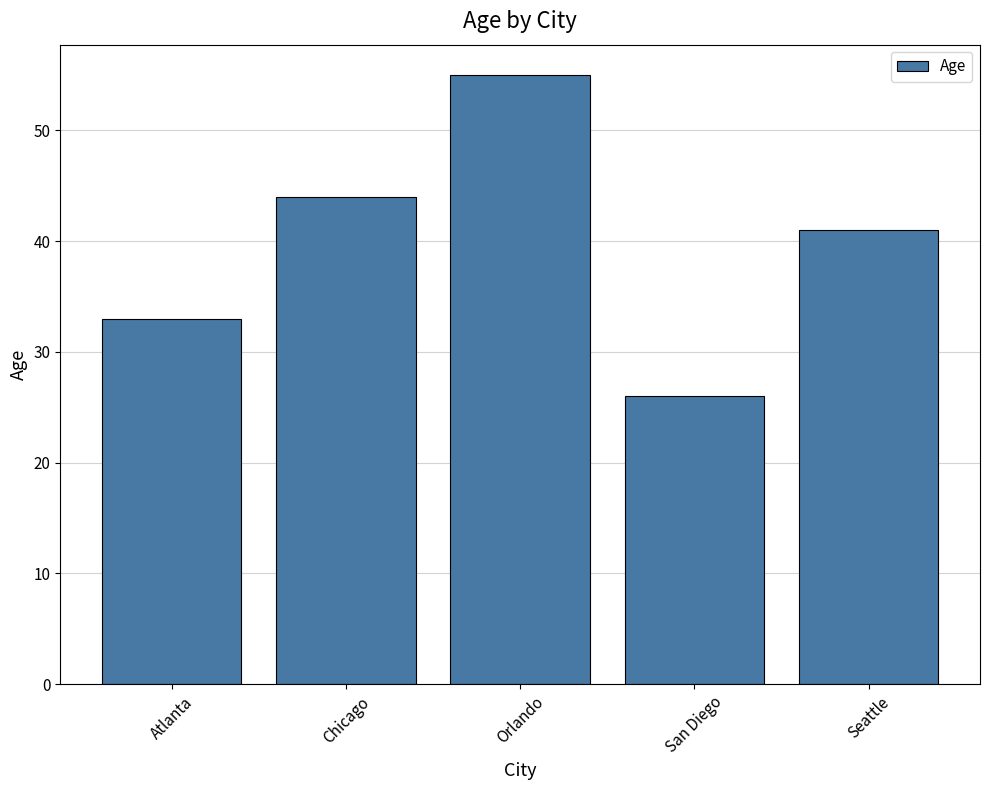

Reading left to right, extract all data points from this chart.

Atlanta=33	Chicago=44	Orlando=55	San Diego=26	Seattle=41